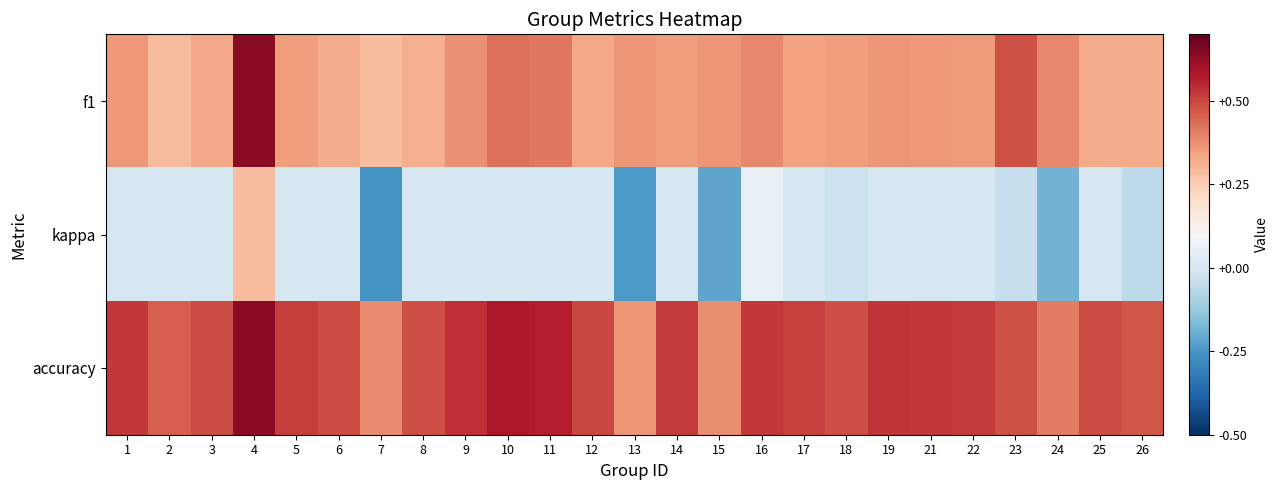

Between 21 and 15, which is larger?

15